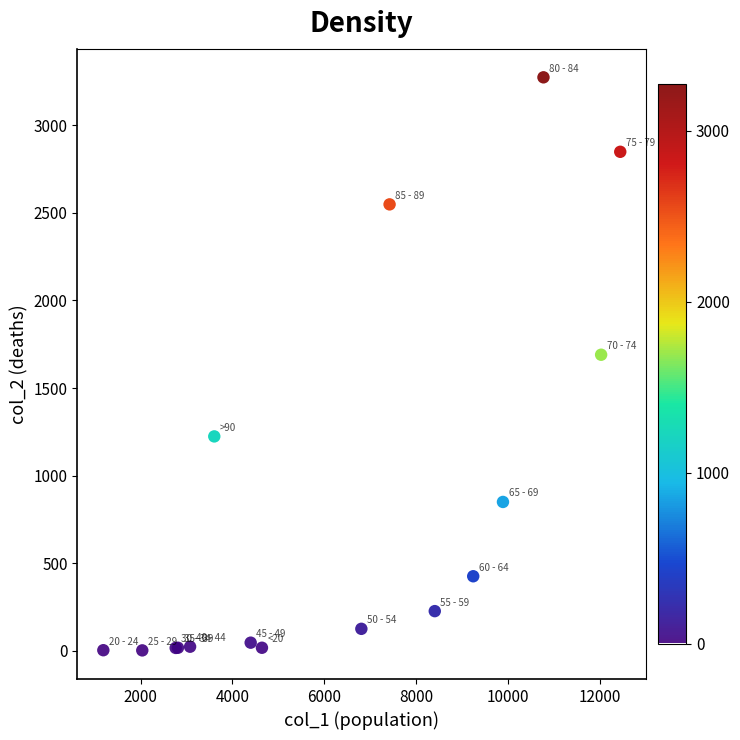

What Y value in the scatter plot is closest to 1638?

1690